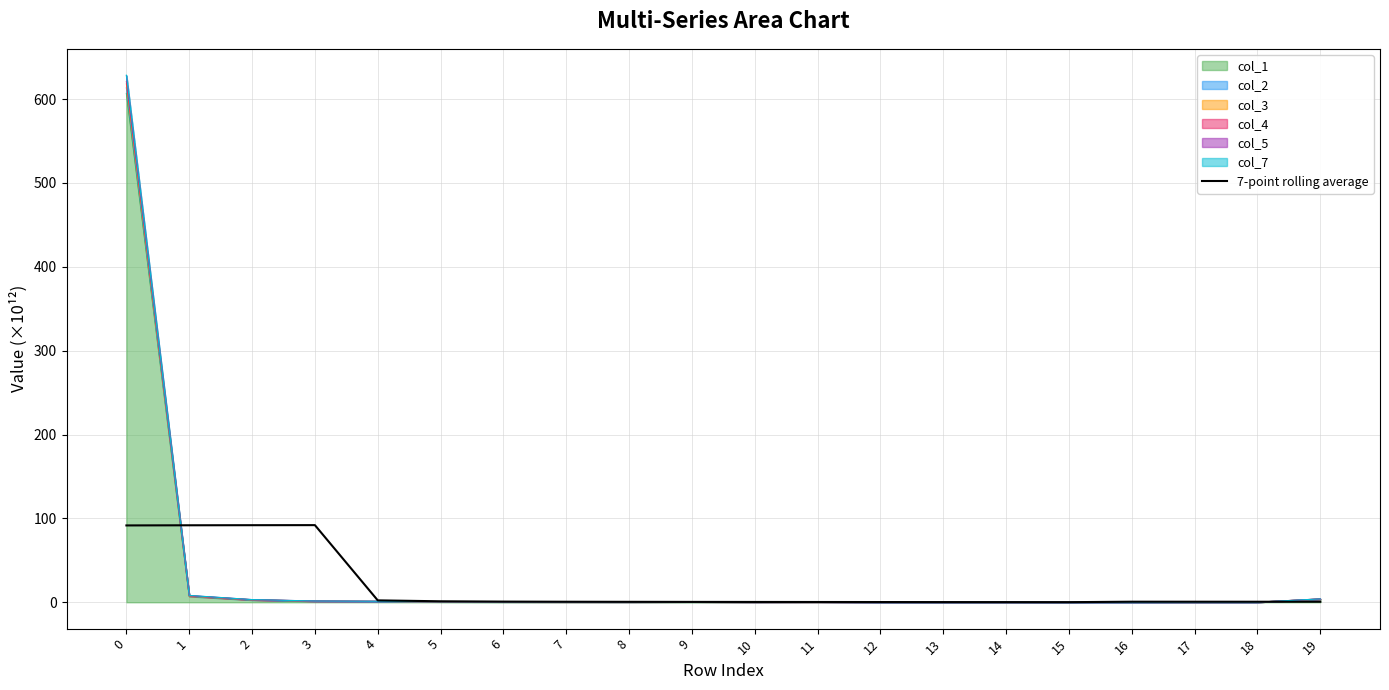

Reading right to left, transcribe all the data shown in this chart.

19=0.6	18=0.6	17=0.7	16=0.7	15=0.1	14=0.2	13=0.2	12=0.3	11=0.3	10=0.4	9=0.5	8=0.5	7=0.6	6=0.8	5=1.2	4=2.3	3=92.0	2=91.9	1=91.8	0=91.6